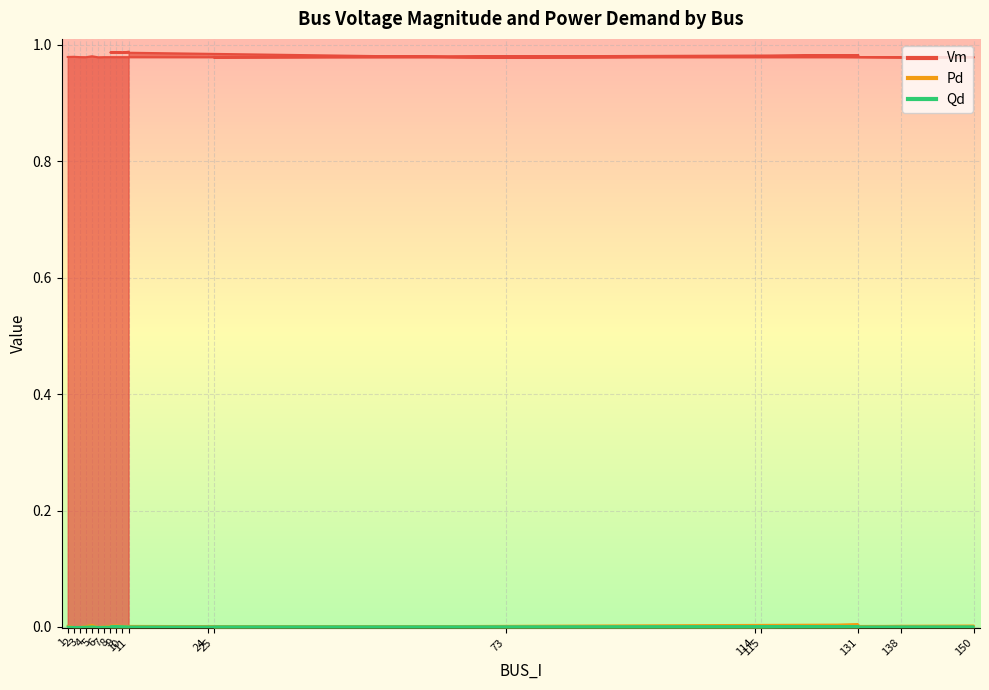

At how many categories does at least one series exceed 0?

19